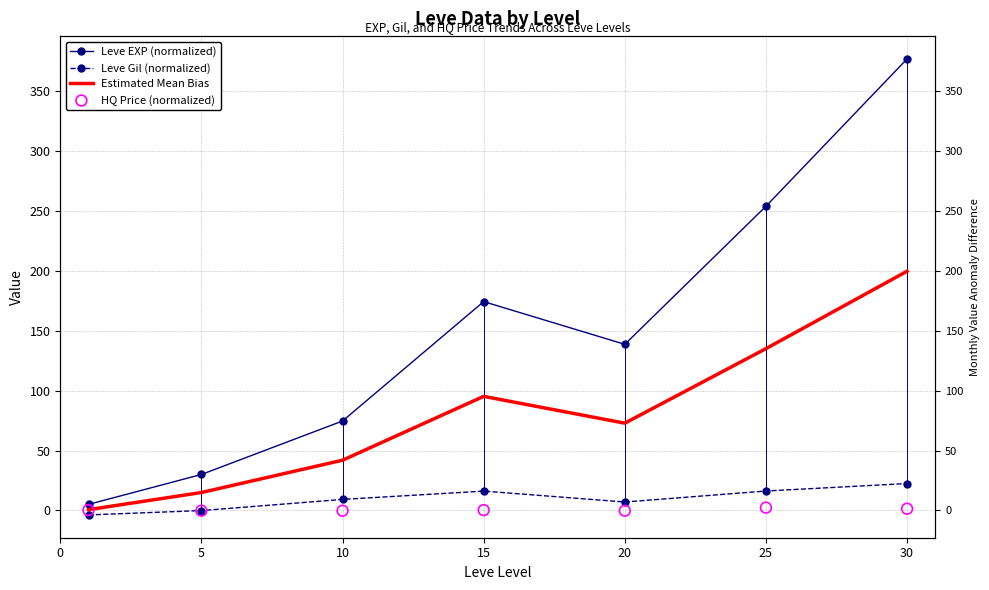

What are all the series names shown in the legend?

Leve EXP (normalized), Leve Gil (normalized), Estimated Mean Bias, HQ Price (normalized)